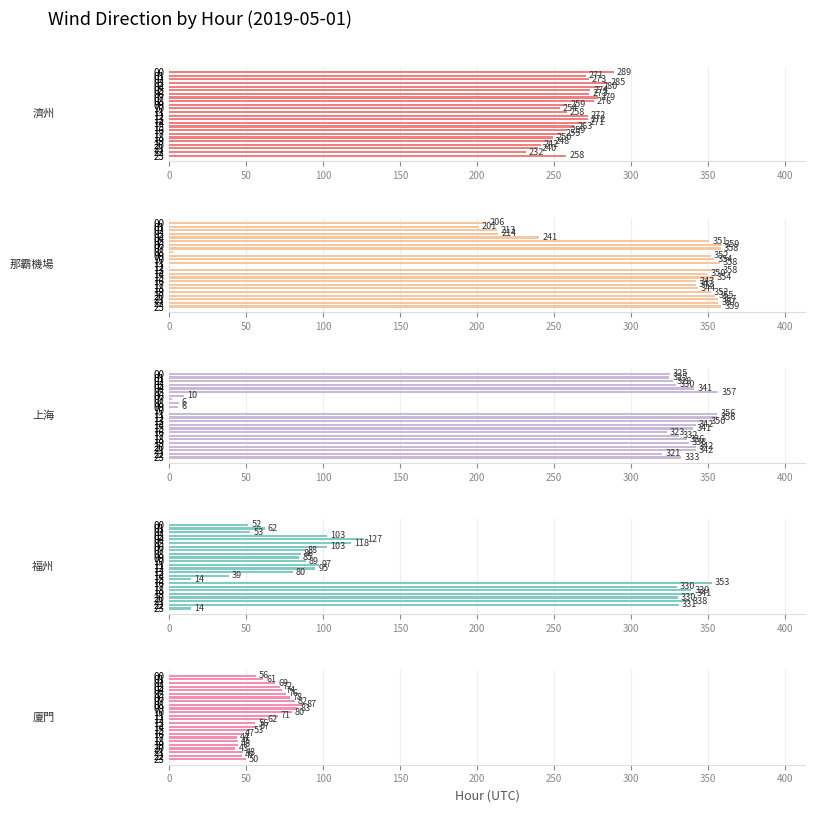

Rank the series by their maximum value, from highest to lowest.

那霸機場, 上海, 福州, 濟州, 廈門